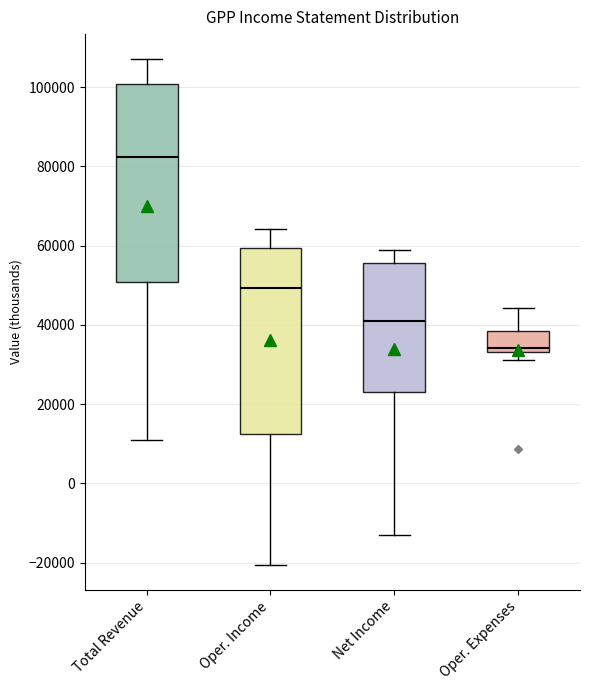

Which box has the highest median line?

Total Revenue